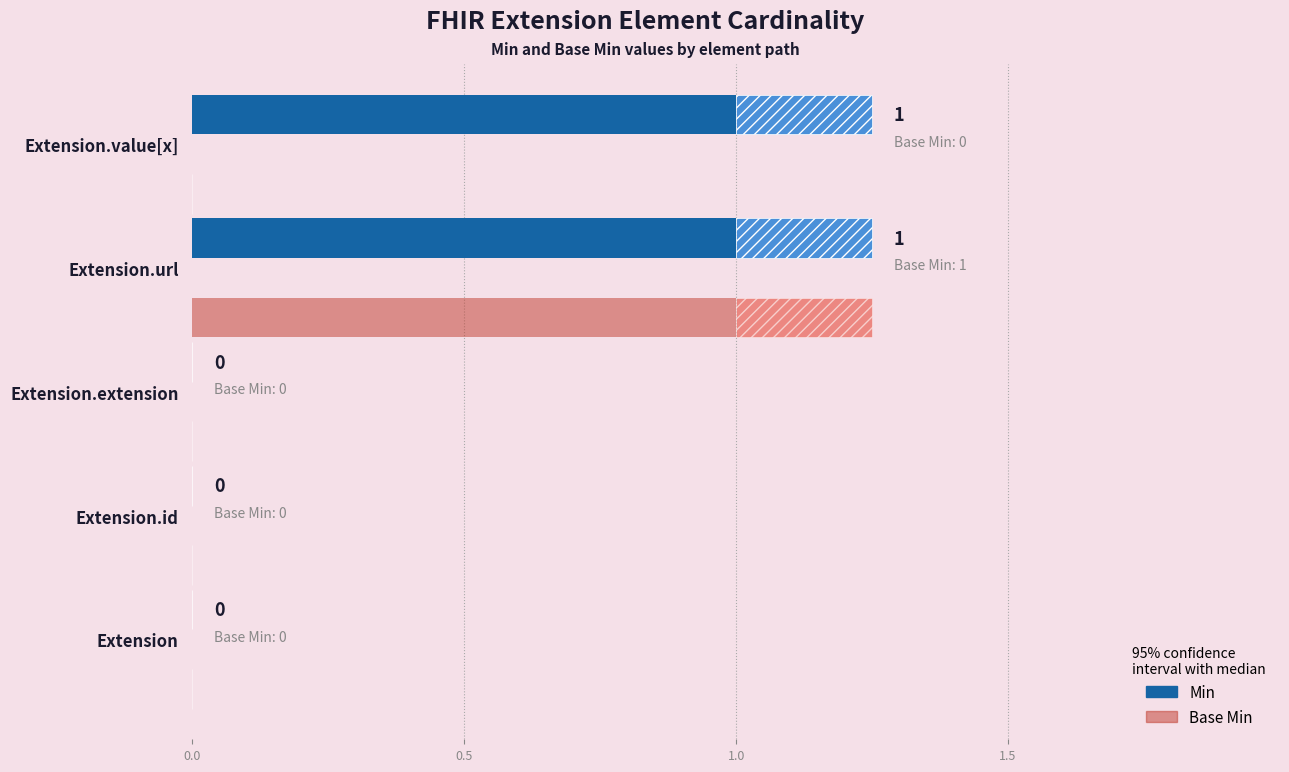

Does the chart contain stacked bars?

No